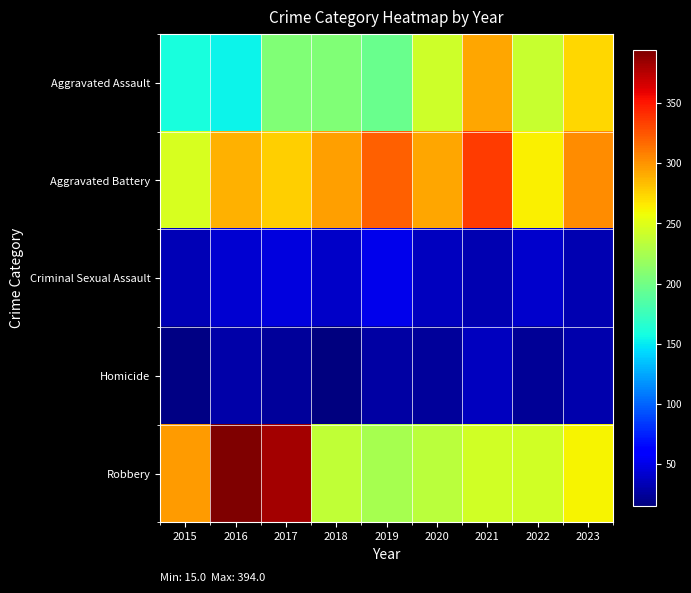

What is the total value across all series at 2019?

820